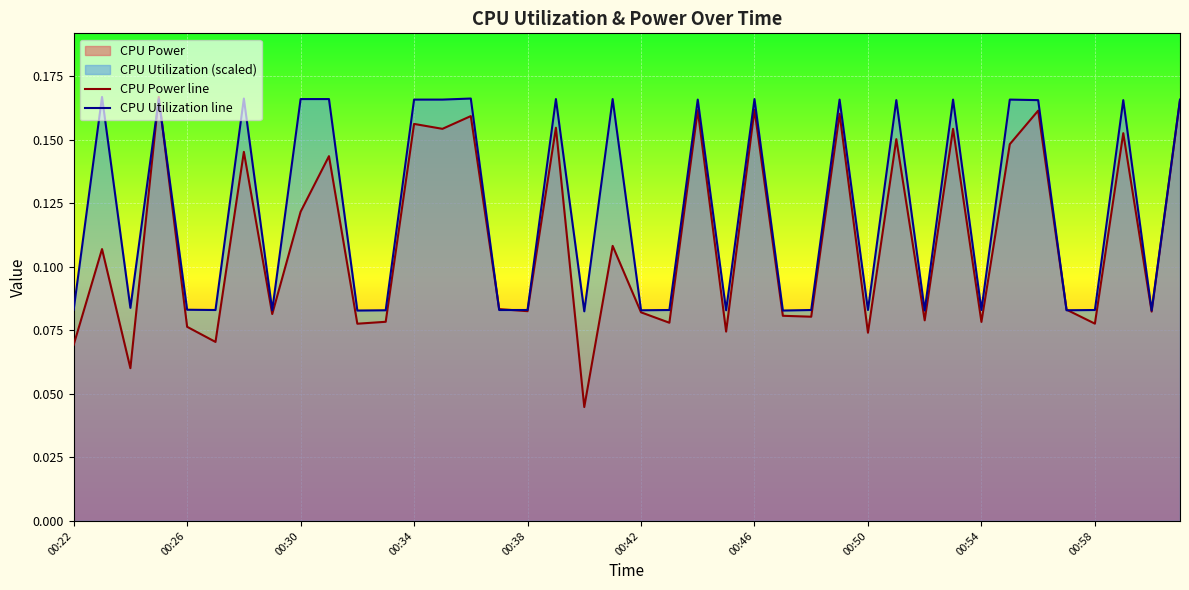

Rank the series by their average value, from highest to lowest.

CPU Utilization line, CPU Power line